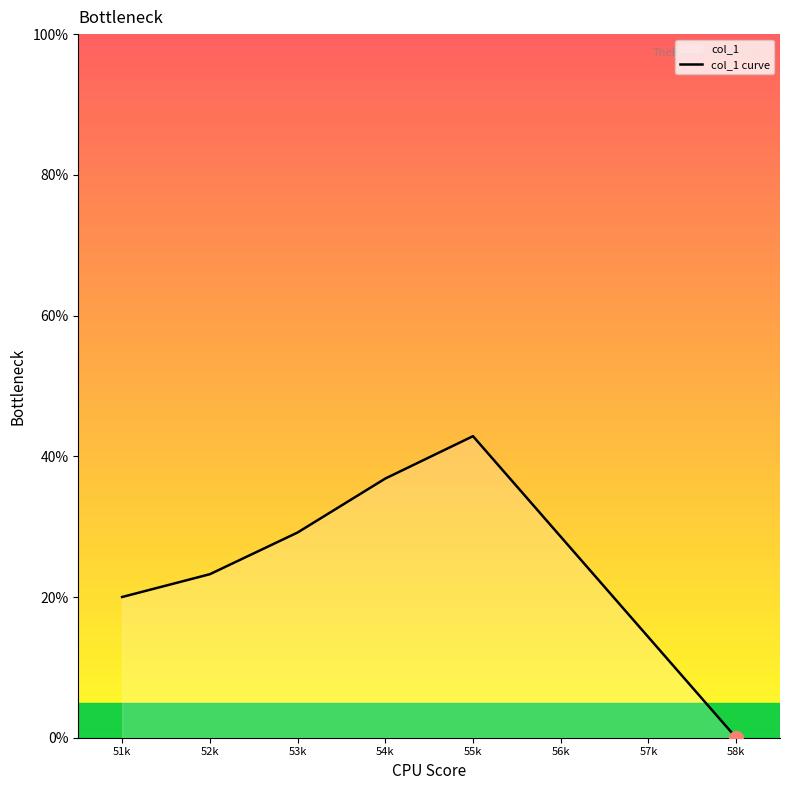

Rank the categories by value from highest to lowest.

55k, 54k, 53k, 56k, 52k, 51k, 57k, 58k